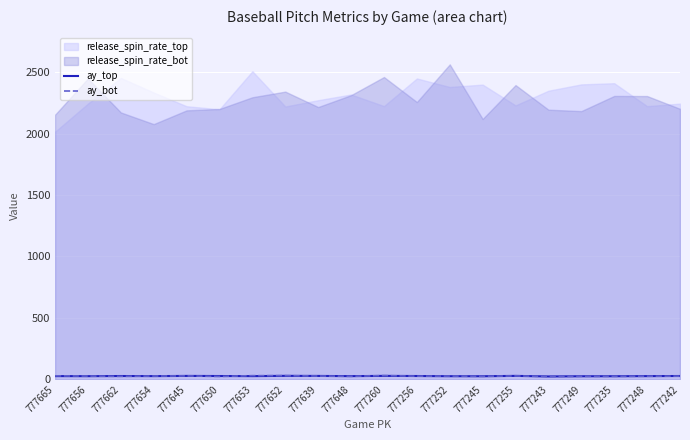

Count the number of categories in the chart.

20